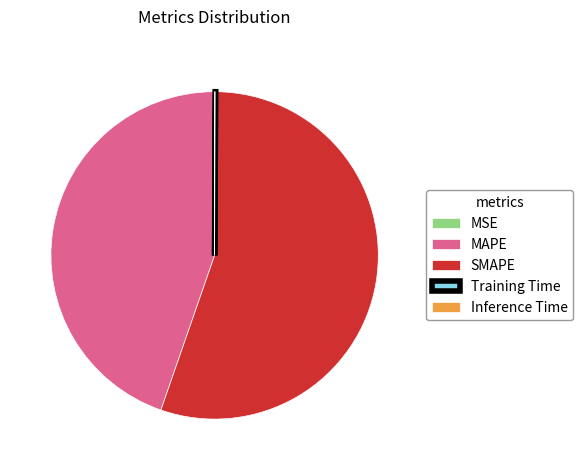

Is it true that SMAPE is 55% of the pie?

True